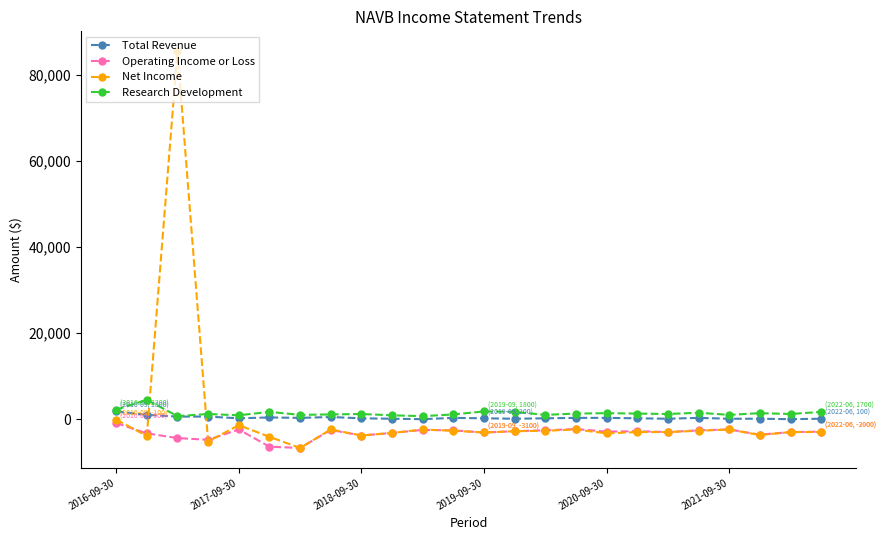

After their last crossing, which series has the higher values: Net Income or Research Development?

Research Development